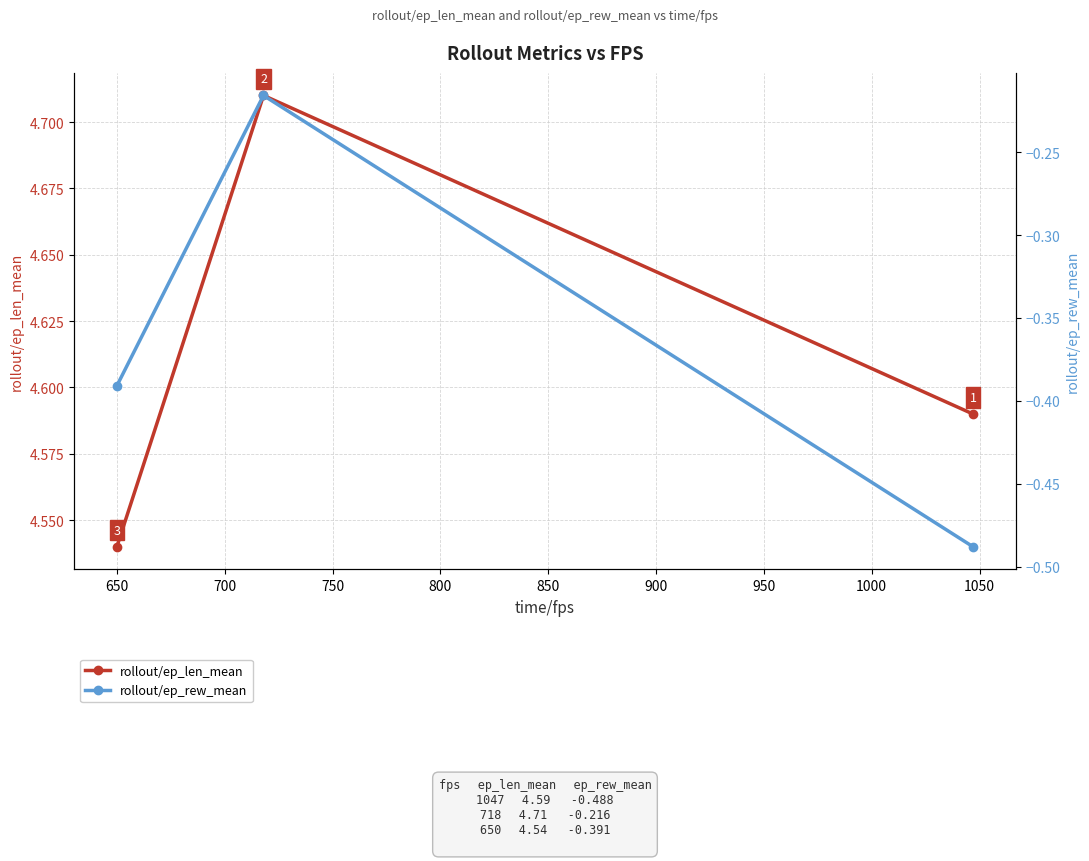

How many rollout/ep_len_mean values are between 4 and 5?

3